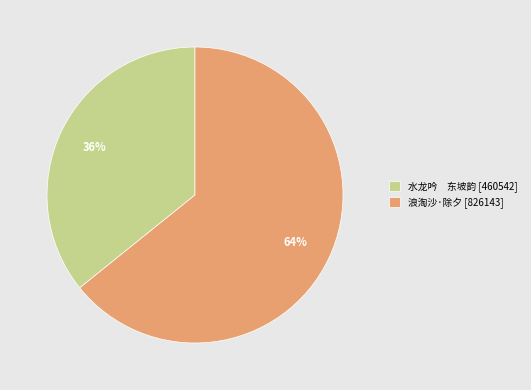

To the nearest percent, what portion does 浪淘沙·除夕 [826143] represent?

64%